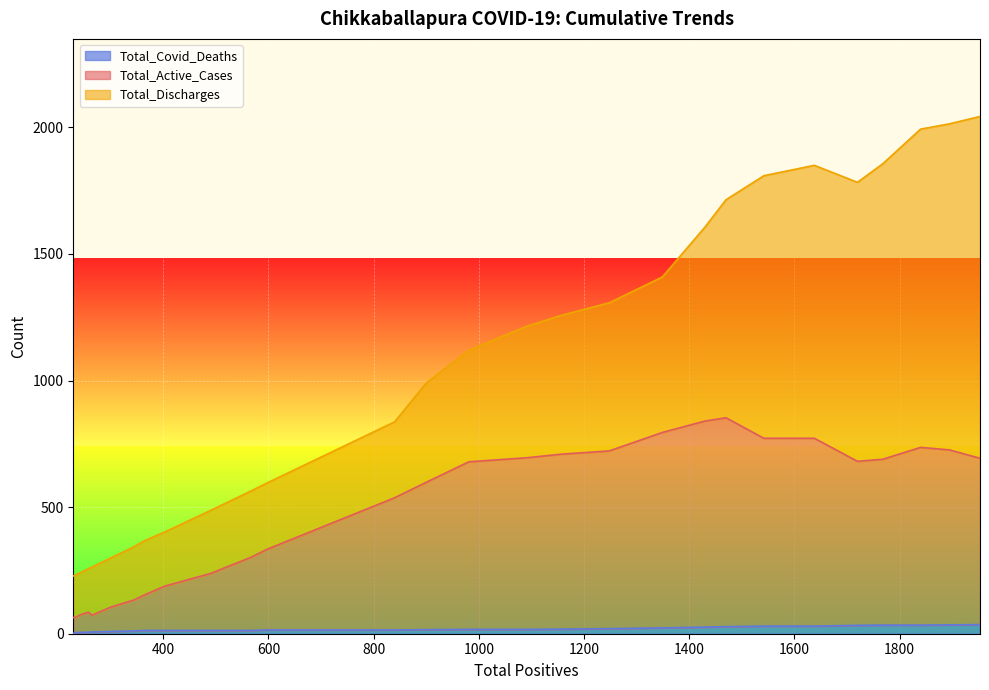

Does the chart display data point markers on the line(s)?

No